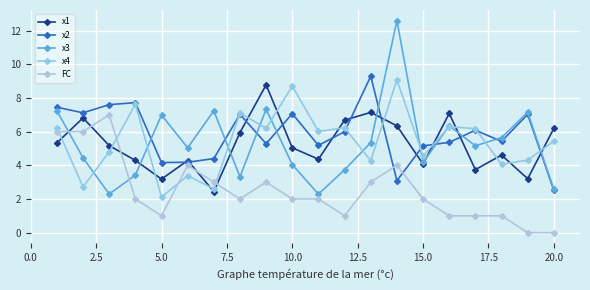

How many lines are shown in the chart?

5